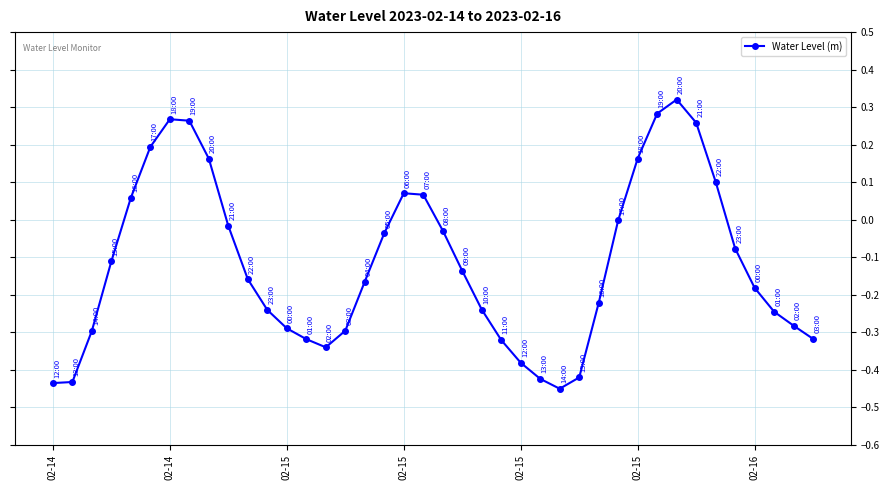

What is the difference between the maximum and minimum values?

0.8